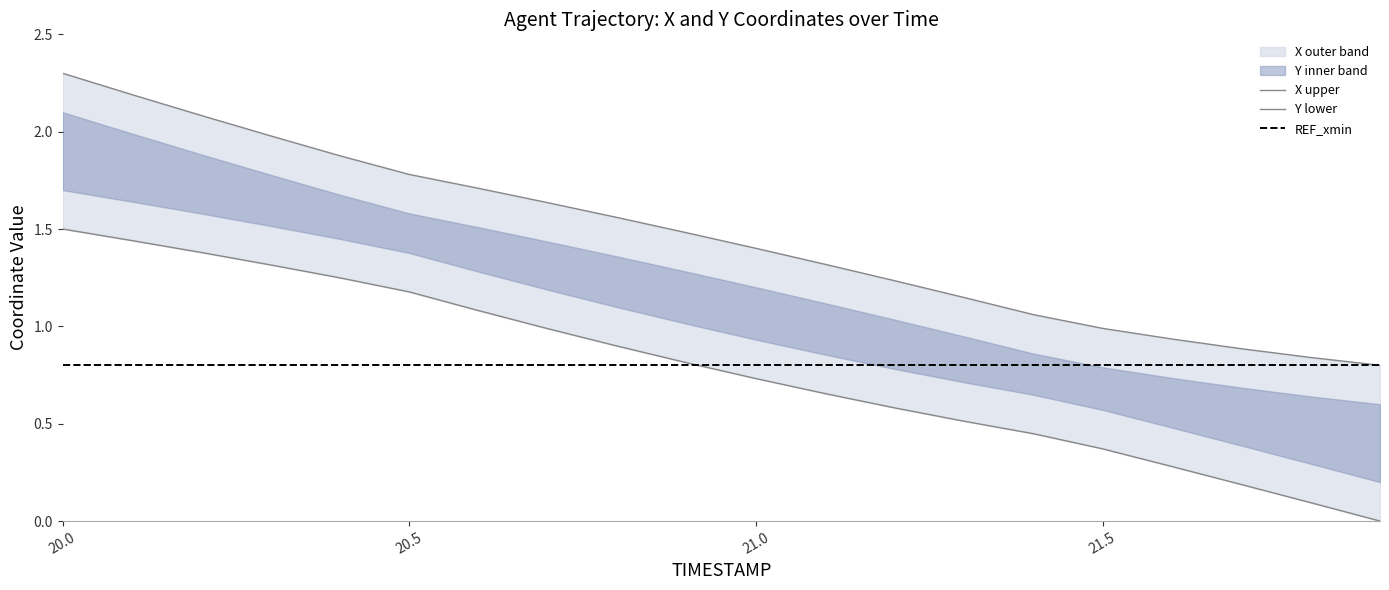

What value does the Y series have at 21.8?

0.1